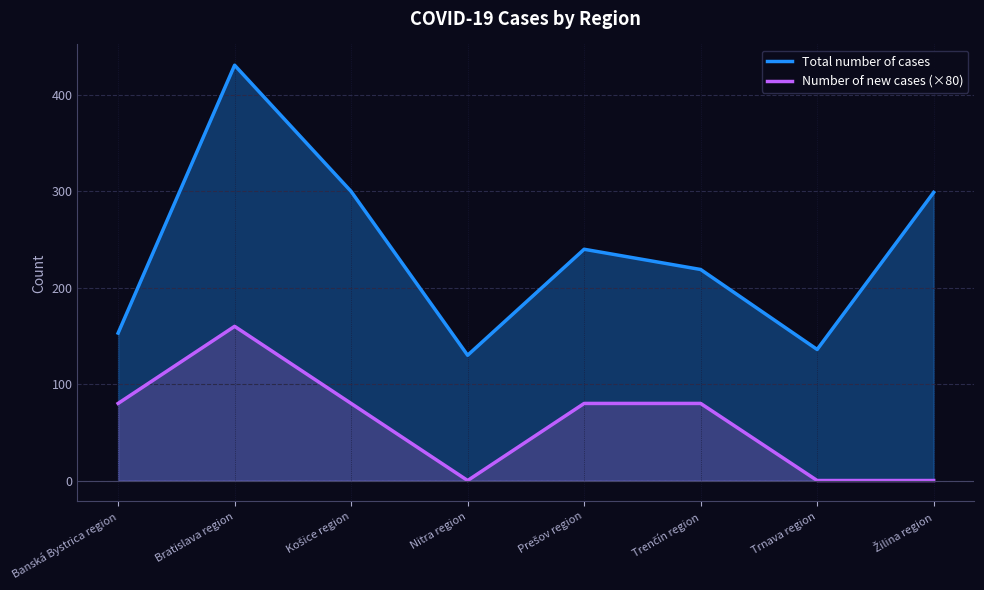

Does the chart display data point markers on the line(s)?

No